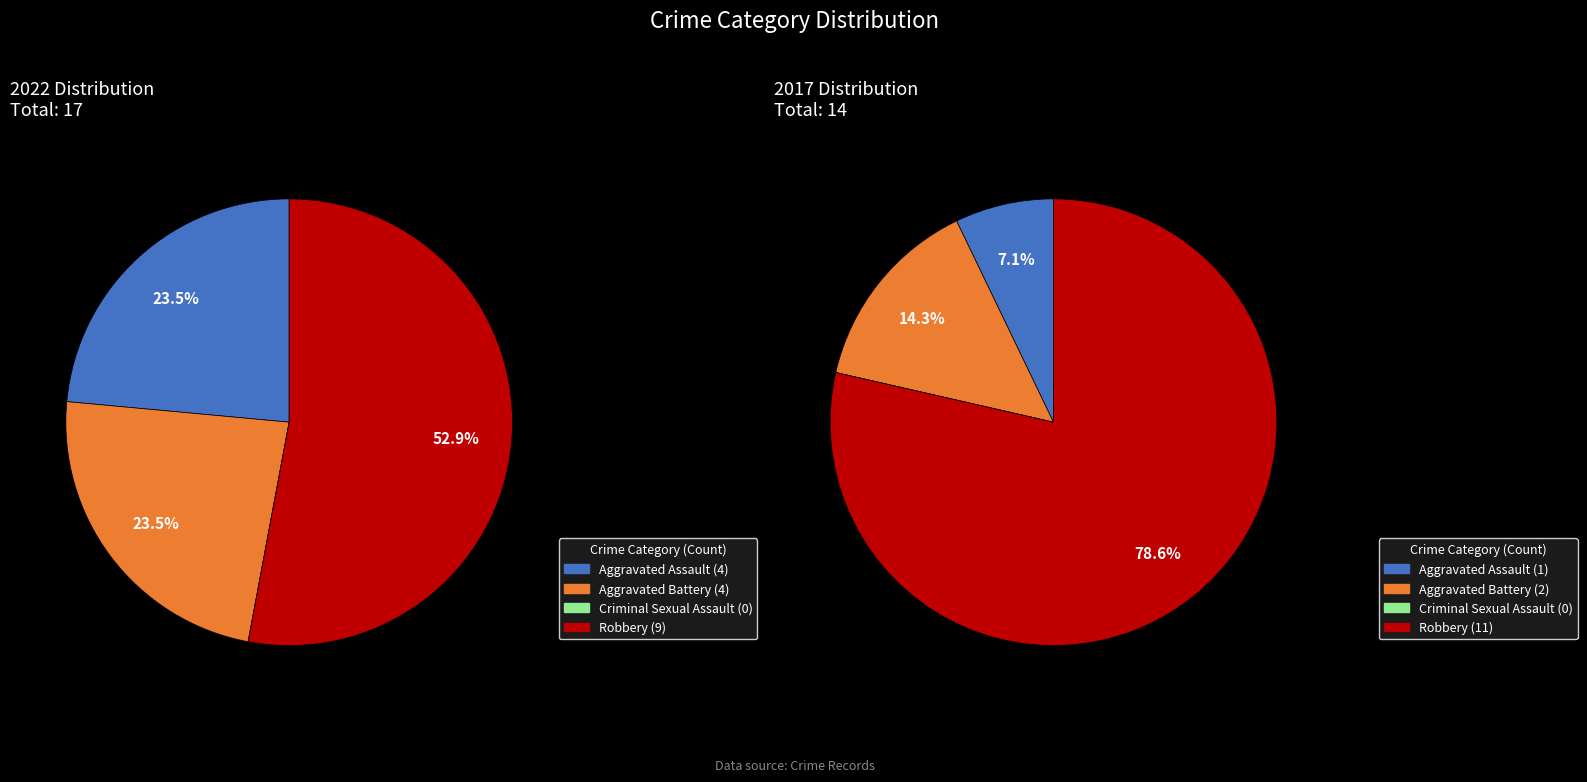

Is there any slice that represents more than half of the pie?

Yes